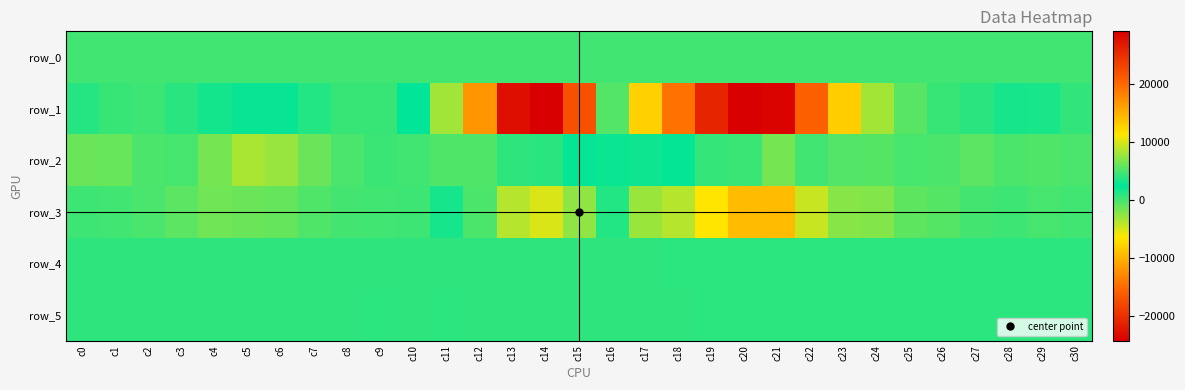

At which label does row_0 first exceed 122?

c12